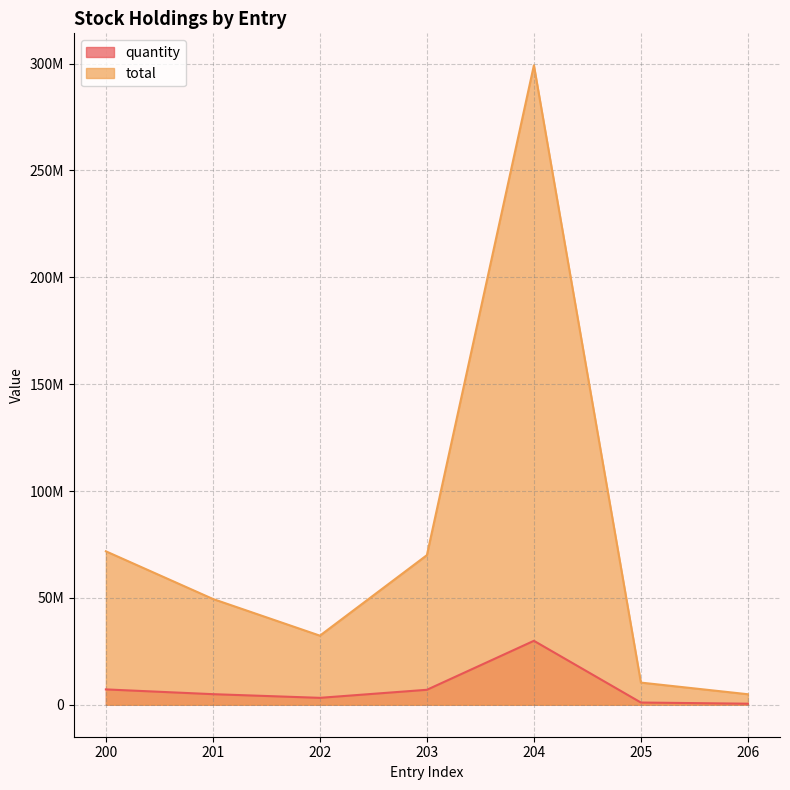

At which category is the sum across all series the highest?

204